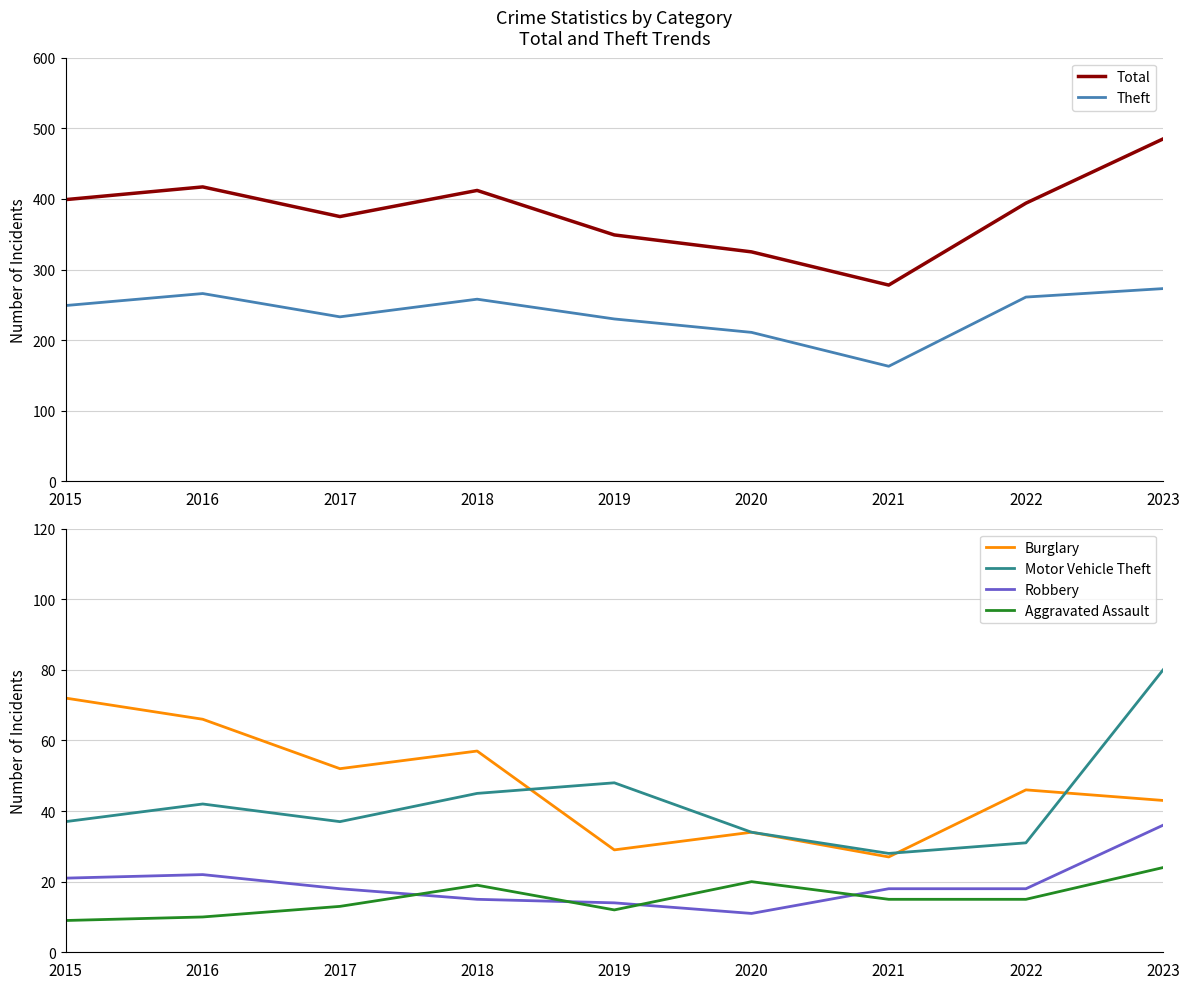

True or false: Theft and Burglary intersect in this chart.

False